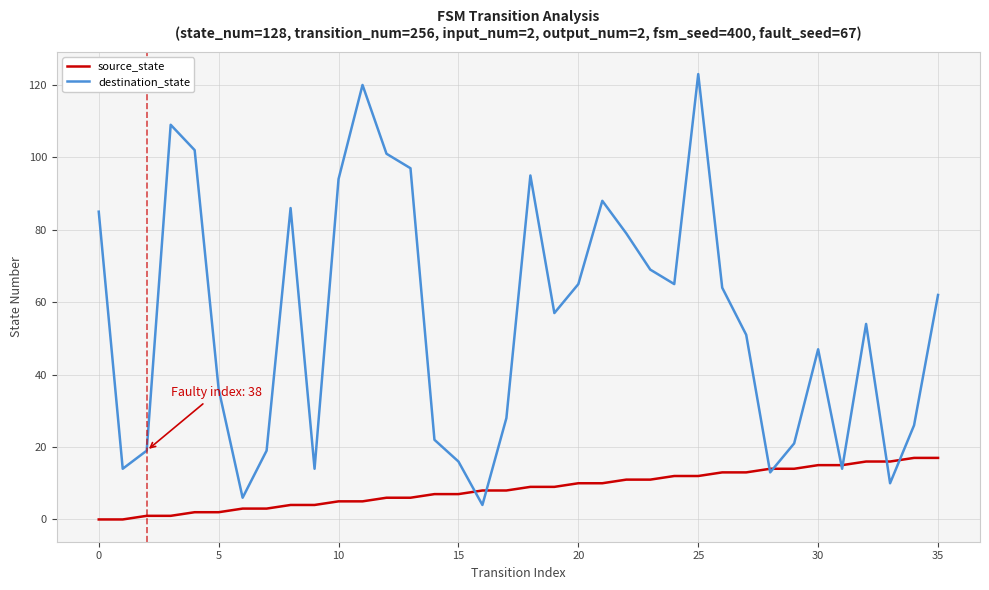

Which series has the largest total across all categories?

destination_state